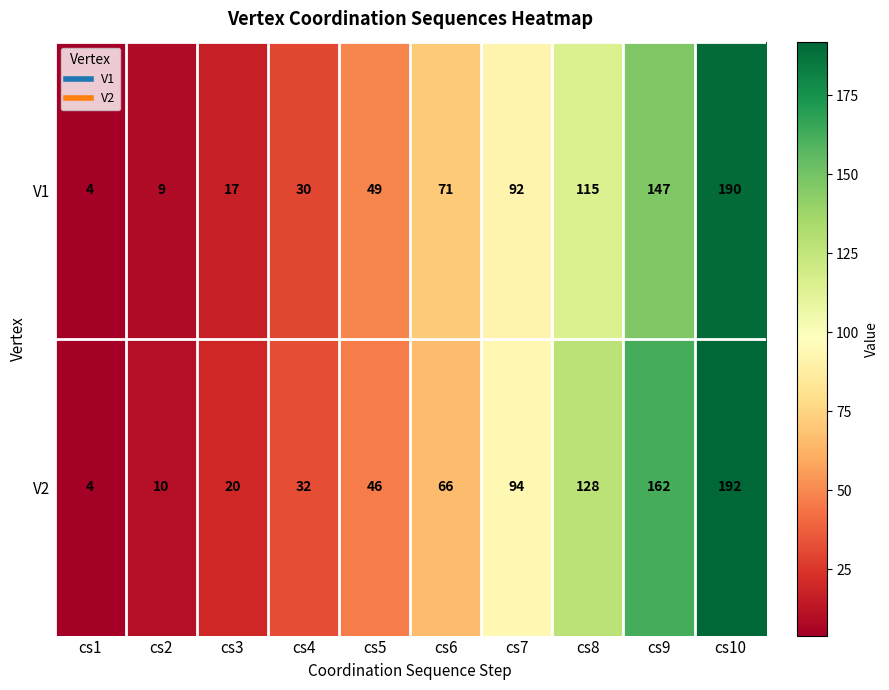

At which category is the sum across all series the highest?

cs10